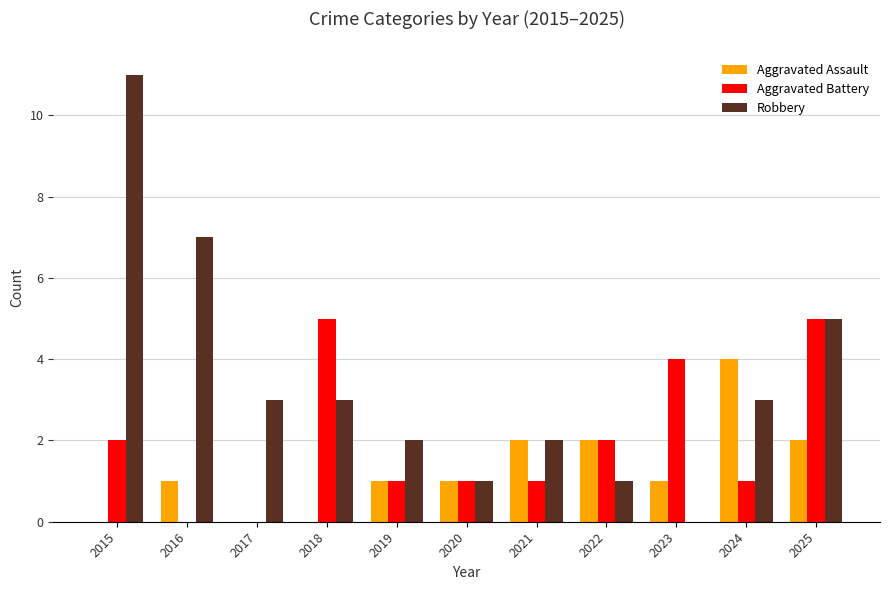

Is the value of Aggravated Battery at 2021 greater than the value of Robbery at 2019?

No